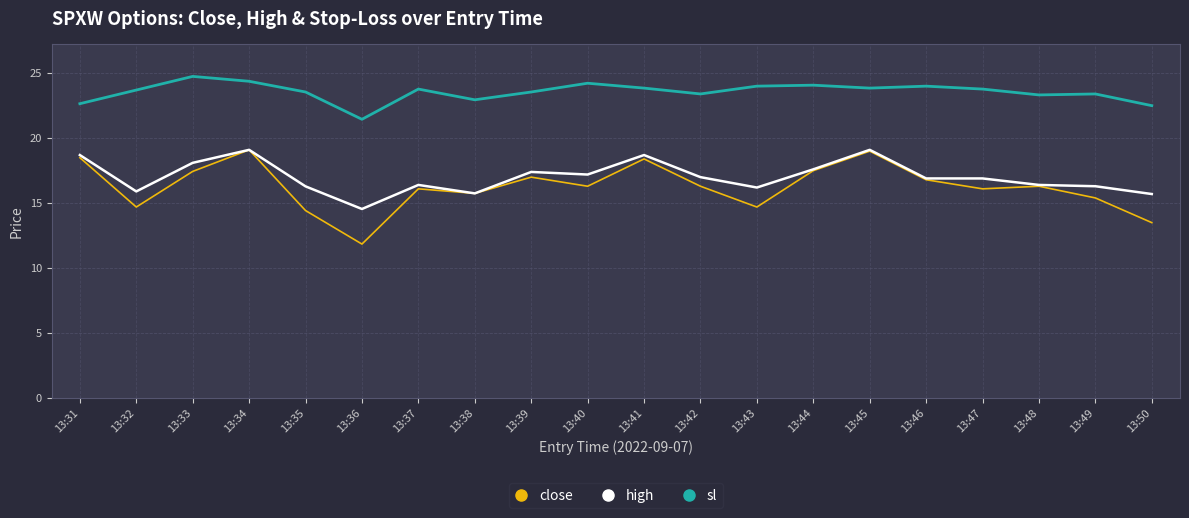

True or false: sl and close intersect in this chart.

False